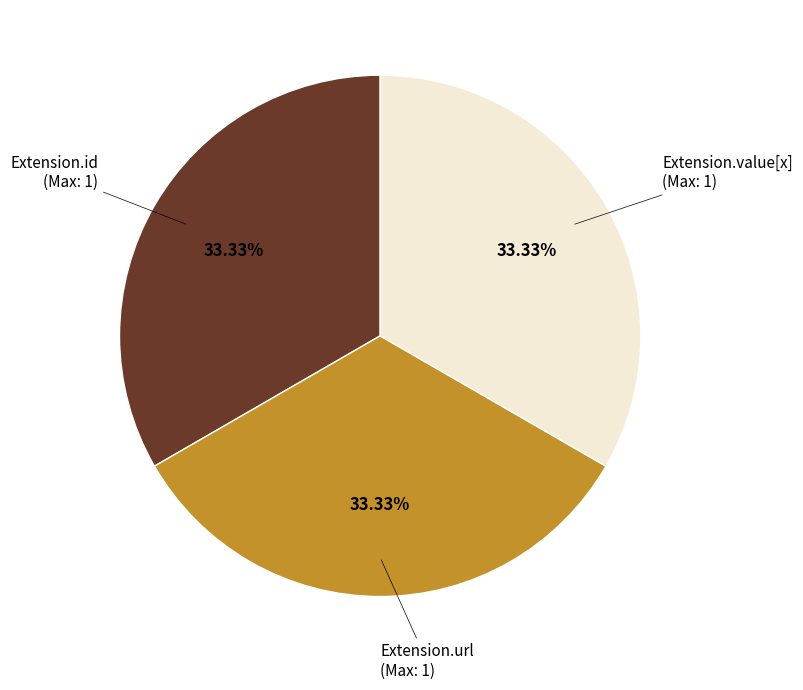

Is the sum of Extension.id and Extension.url greater than half?

Yes